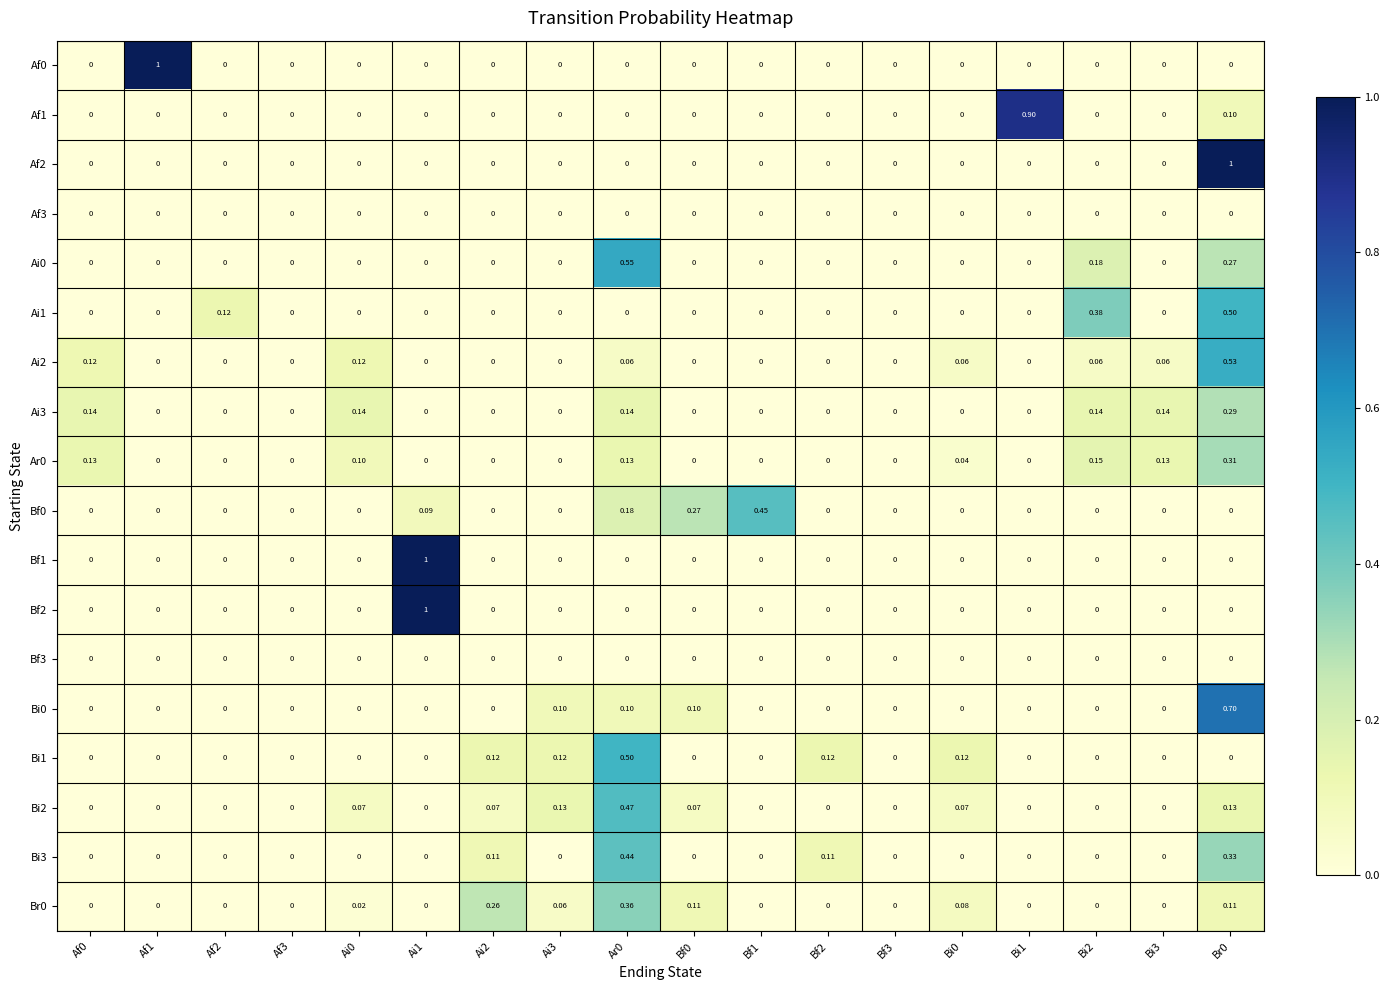

Is the value of Ai1 at Bi2 greater than the value of Bf1 at Af1?

Yes